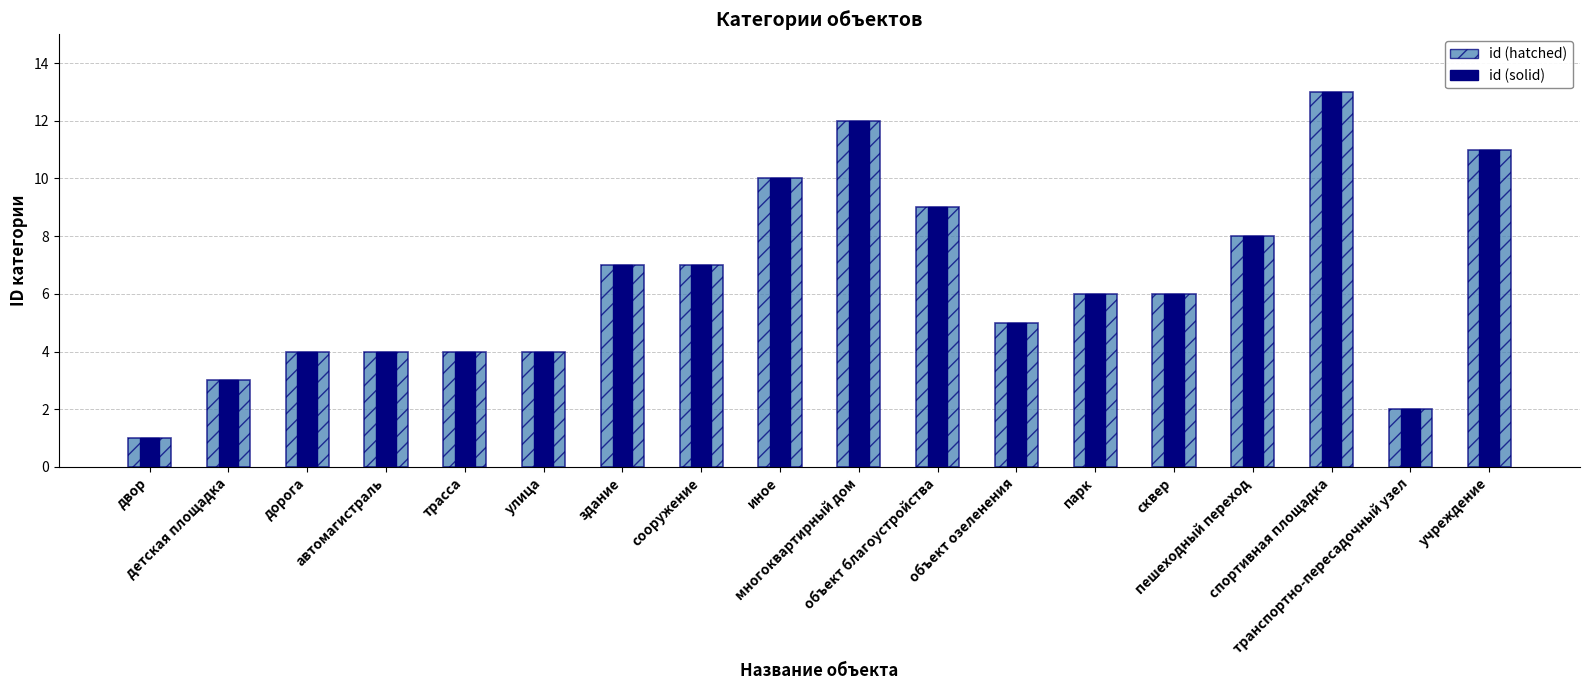

List the labels in order of id (solid) value, smallest first.

двор, транспортно-пересадочный узел, детская площадка, дорога, автомагистраль, трасса, улица, объект озеленения, парк, сквер, здание, сооружение, пешеходный переход, объект благоустройства, иное, учреждение, многоквартирный дом, спортивная площадка